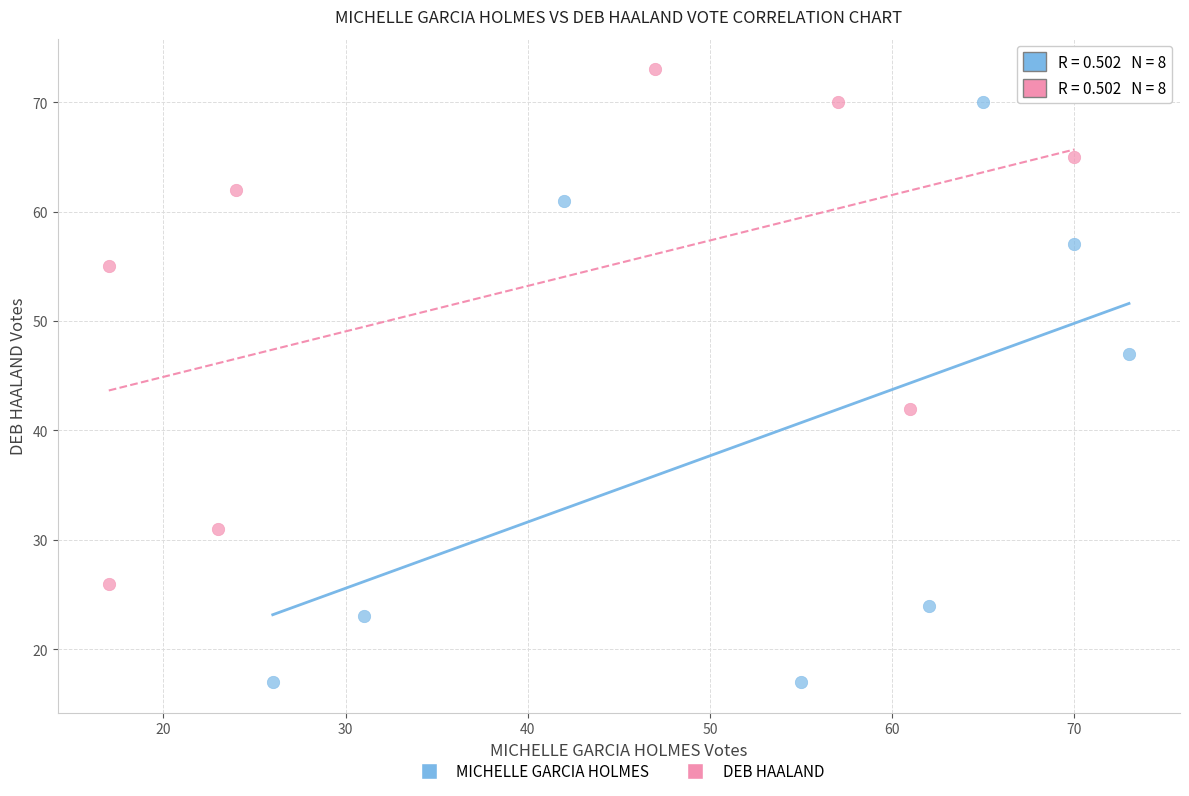

Which series has the widest spread of Y values?

MICHELLE GARCIA HOLMES